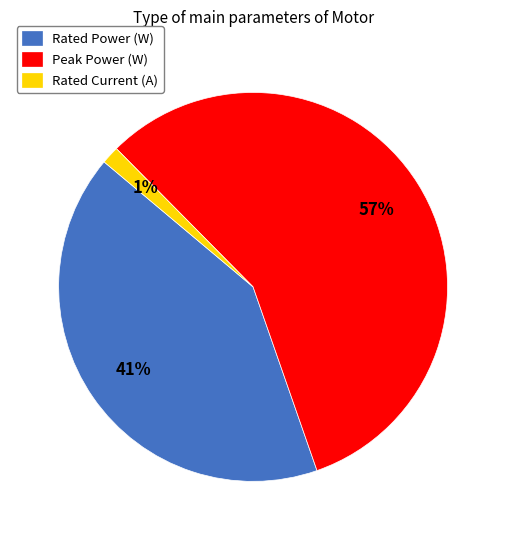

Do Peak Power (W) and Rated Power (W) together represent more than half of the pie?

Yes